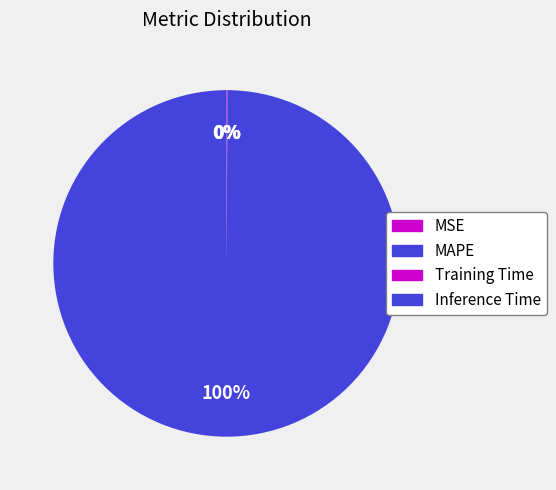

What is the change in value from MAPE to Inference Time?

-8.4